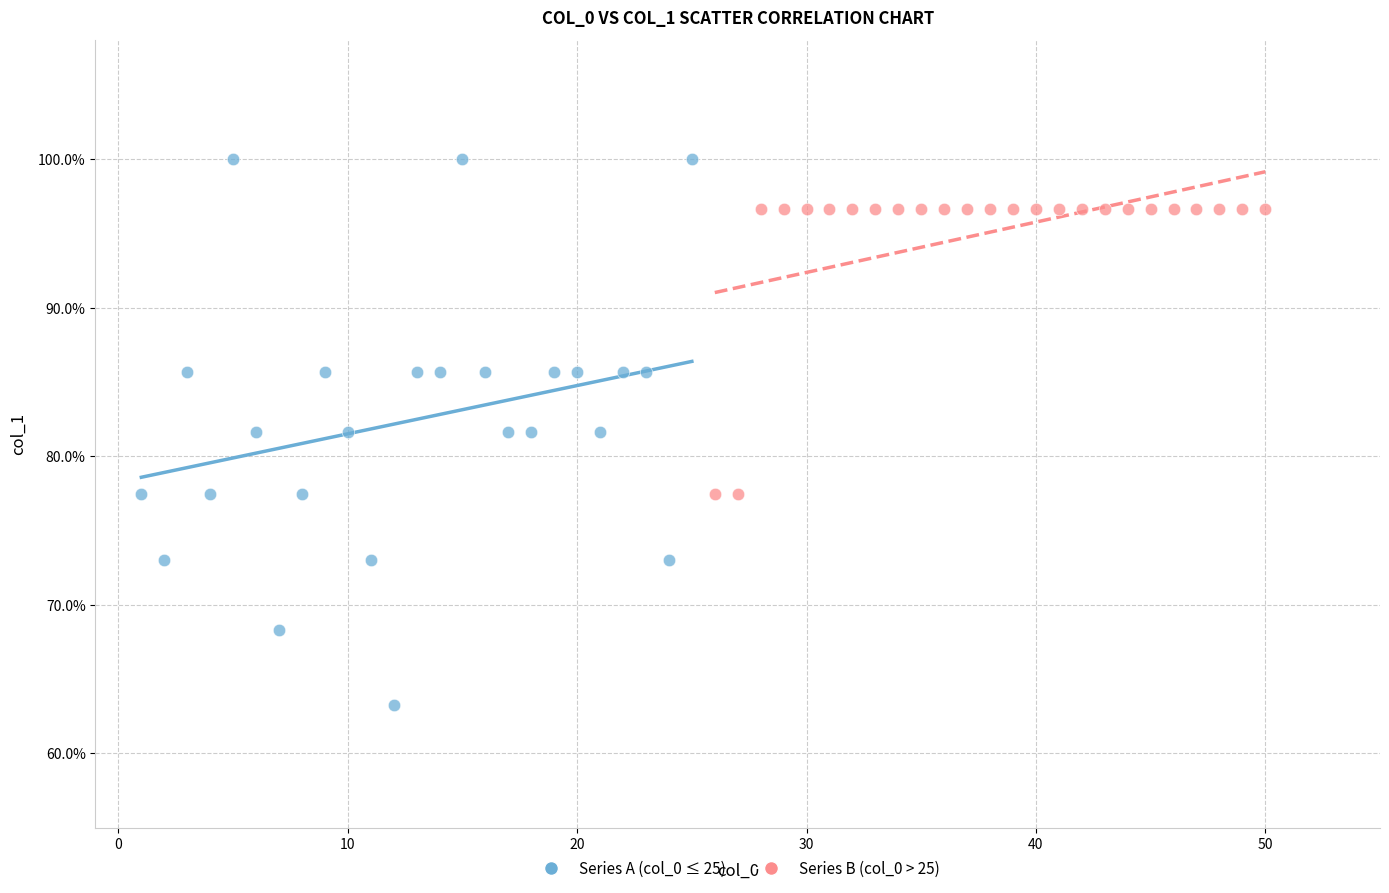

Which series contains the highest Y value?

Series A (col_0 ≤ 25)